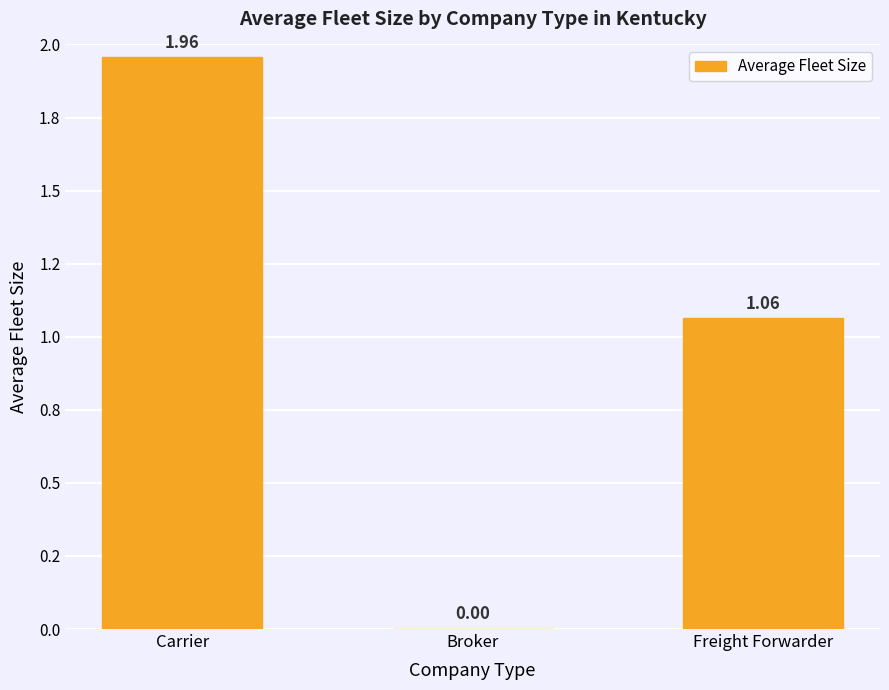

What is the difference between the values at Carrier and Freight Forwarder?

0.9